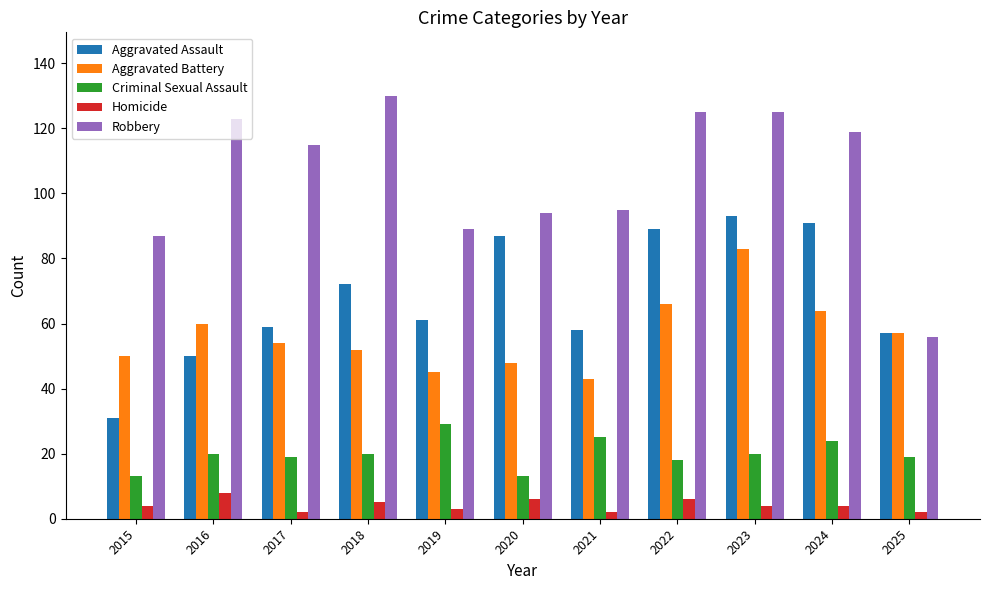

How many bars are there in total?

55